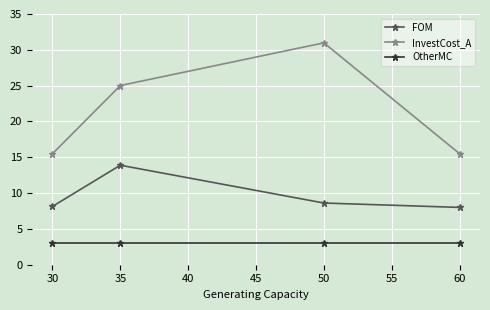

What is the difference between the highest and lowest values at 35?

22.0